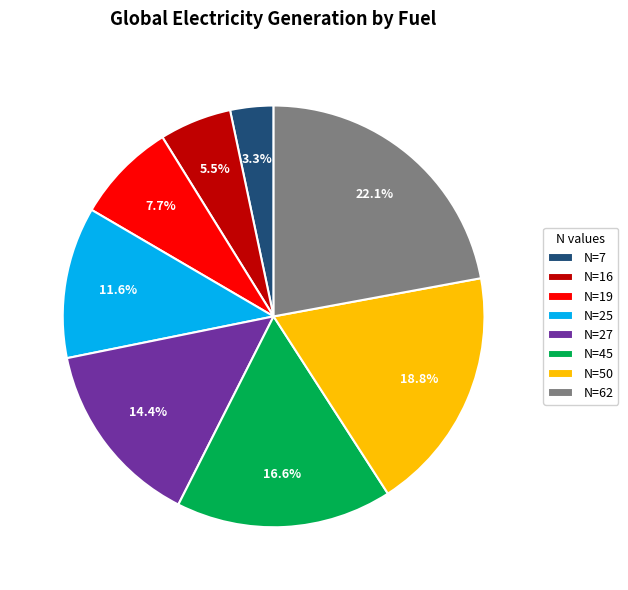

Combined, what portion of the pie is N=19 and N=45?

24.3%